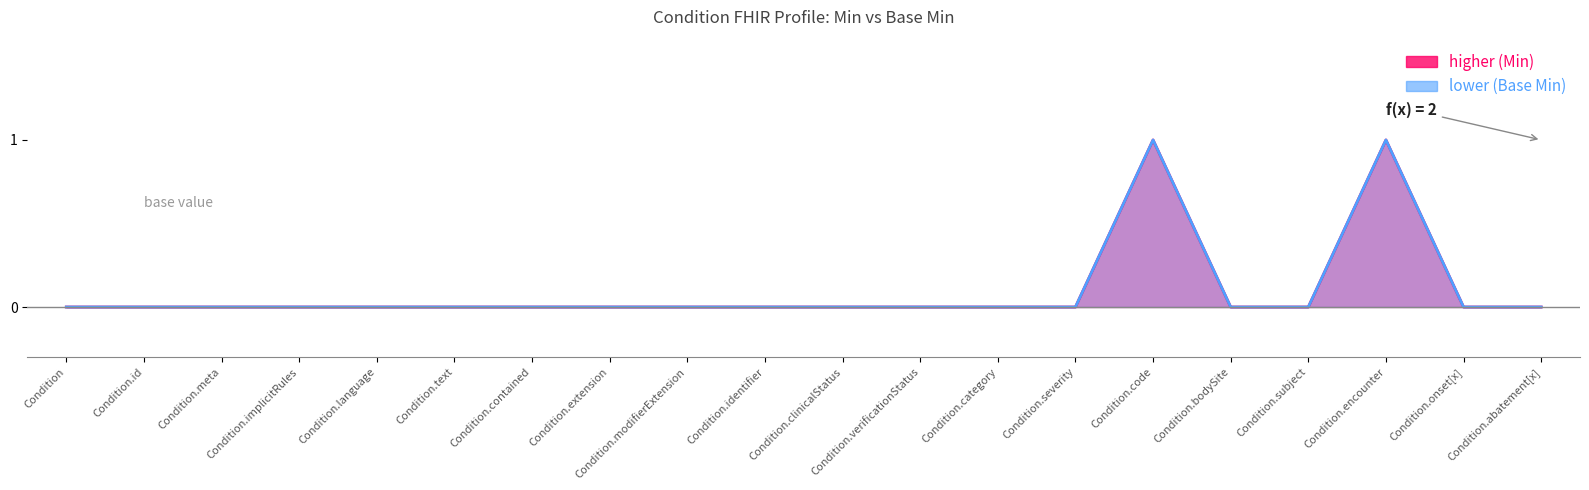

At which category is the sum across all series the highest?

Condition.code